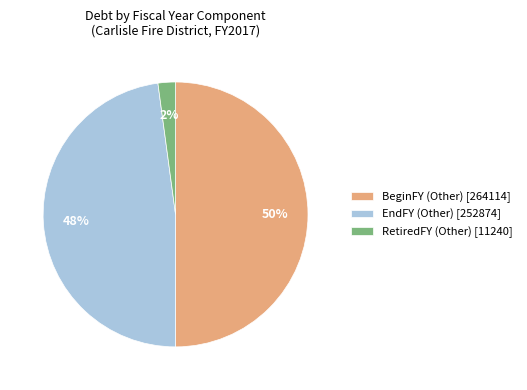

How many segments does this pie chart have?

3